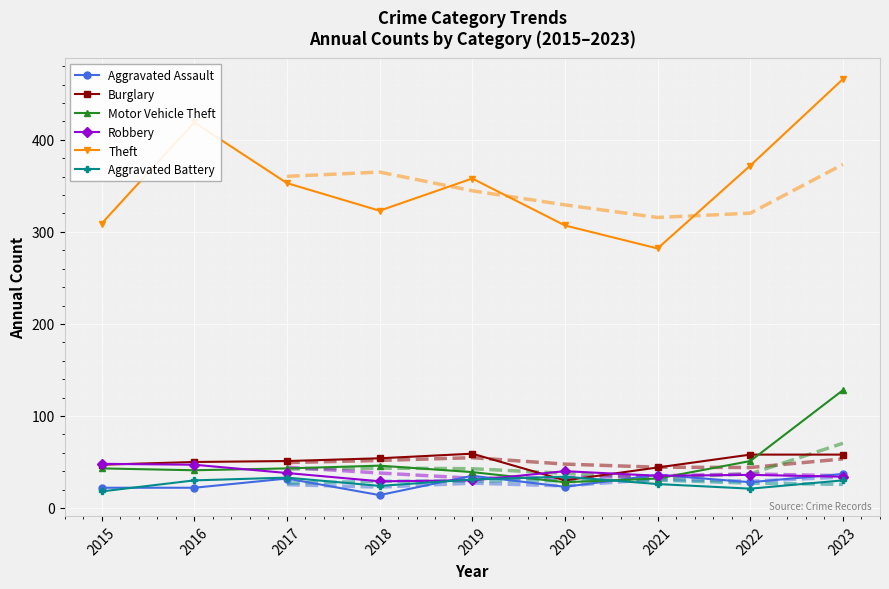

At which label does Motor Vehicle Theft reach its minimum?

2020